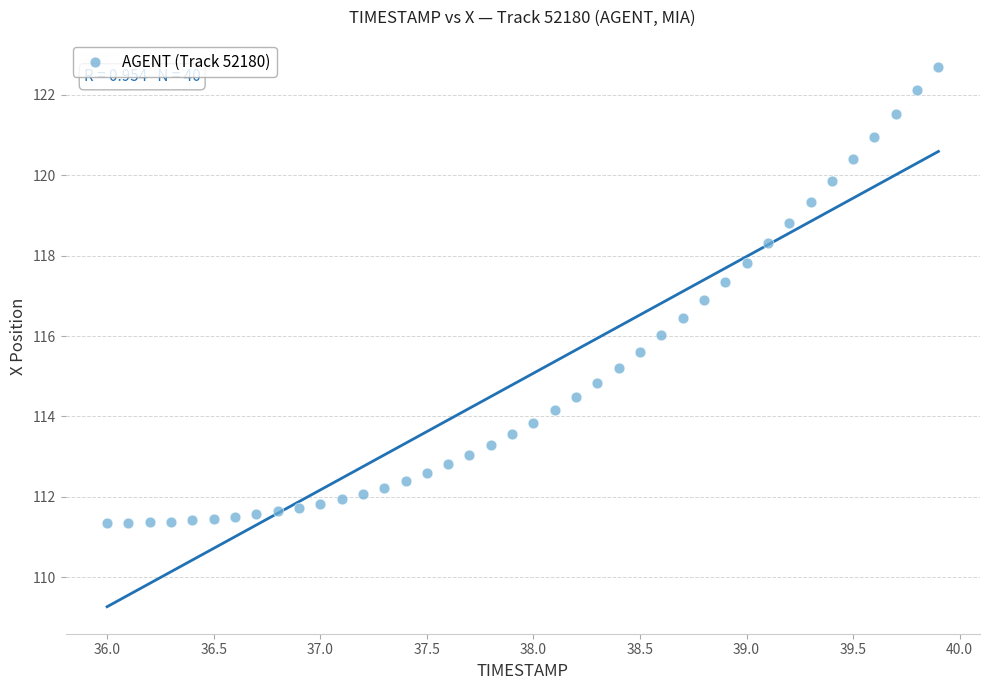

What is the range of X values (max minus min)?

3.9